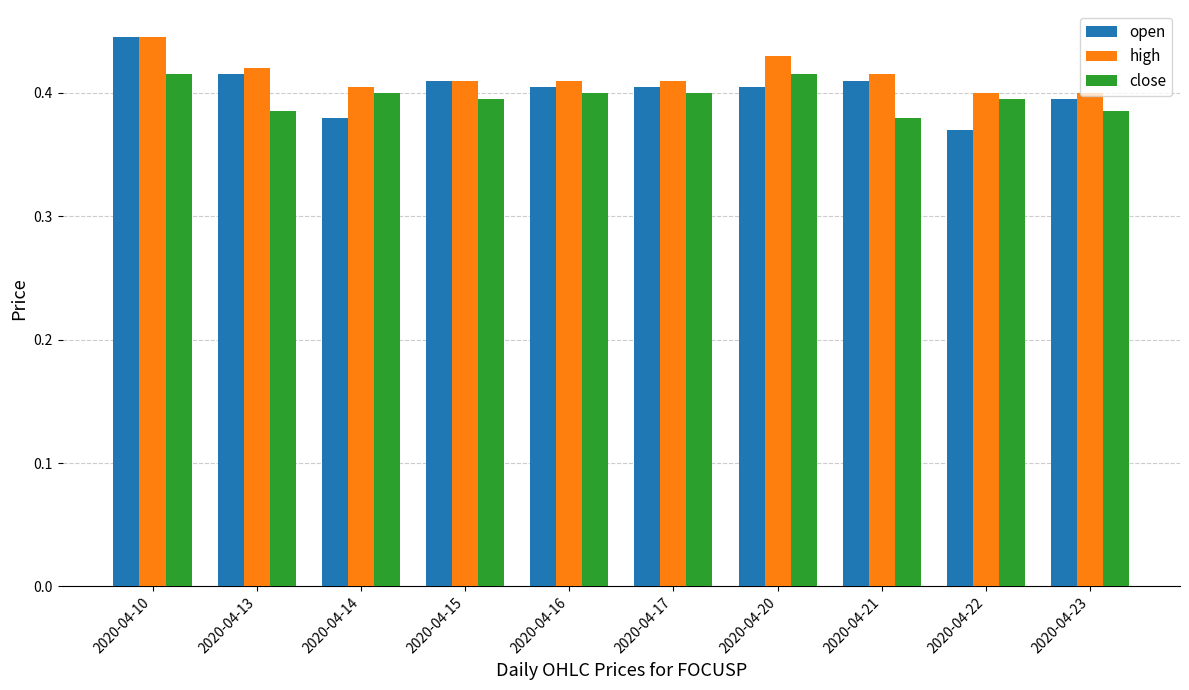

Count the number of categories in the chart.

10